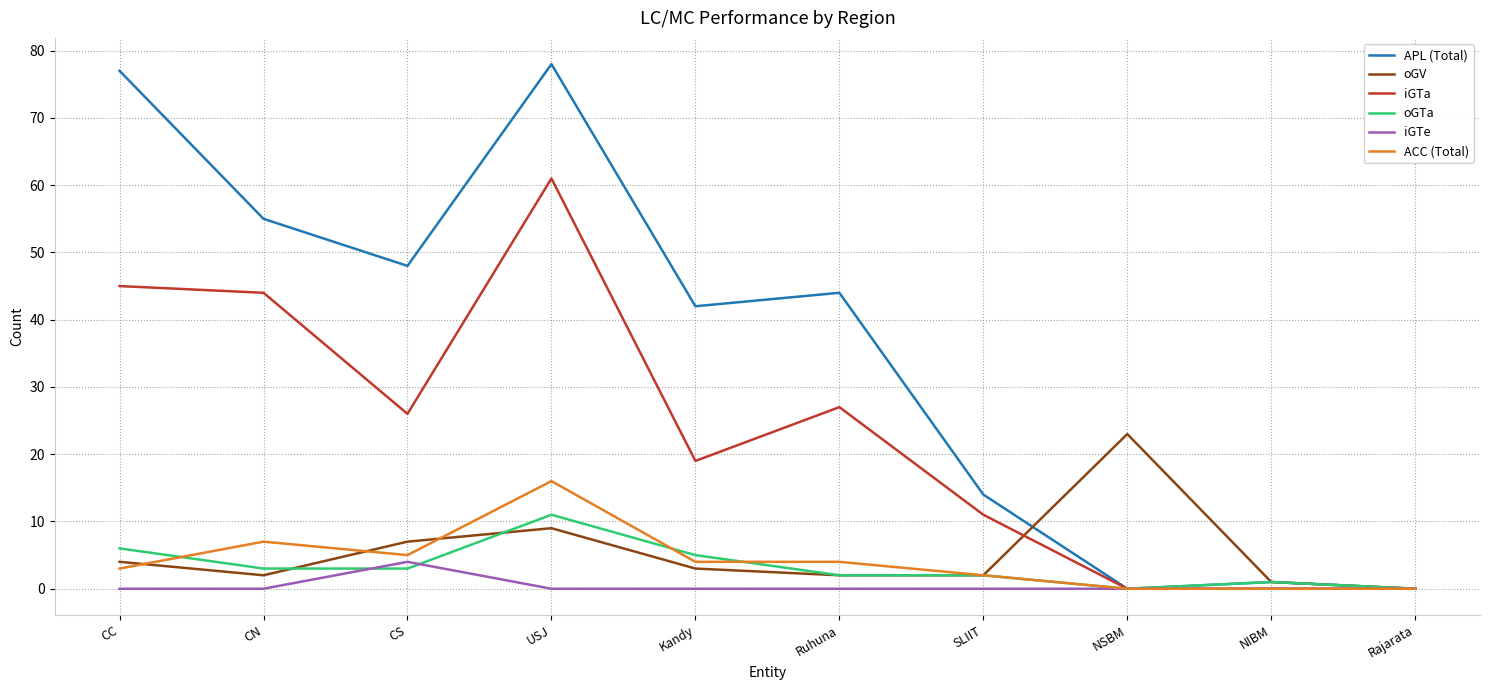

Which series changed the most between CN and USJ?

APL (Total)